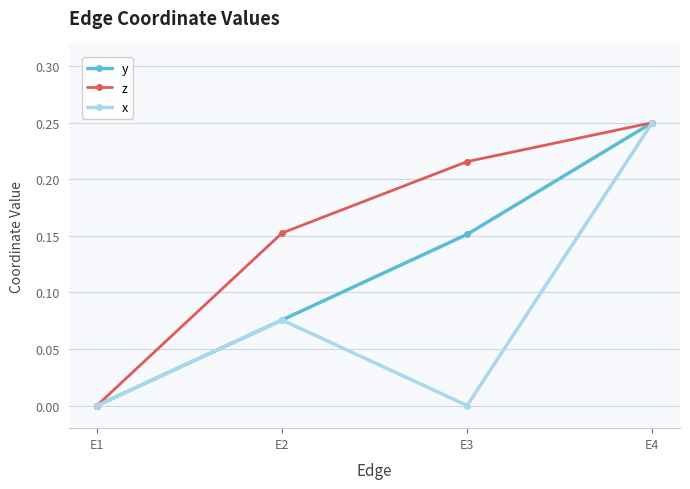

What is the total value across all series at E2?

0.3